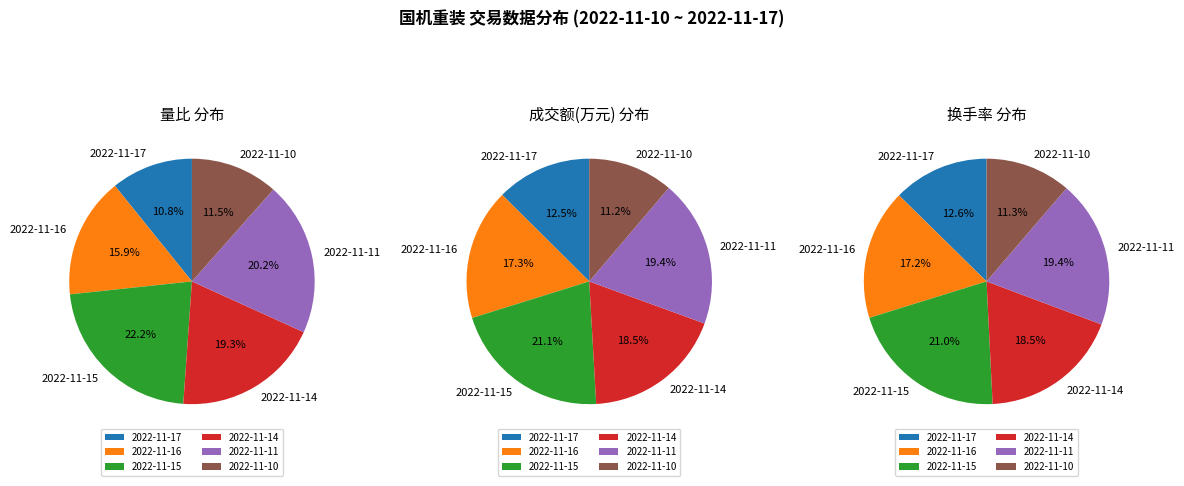

Which has a higher value, 2022-11-14 or 2022-11-16?

2022-11-14